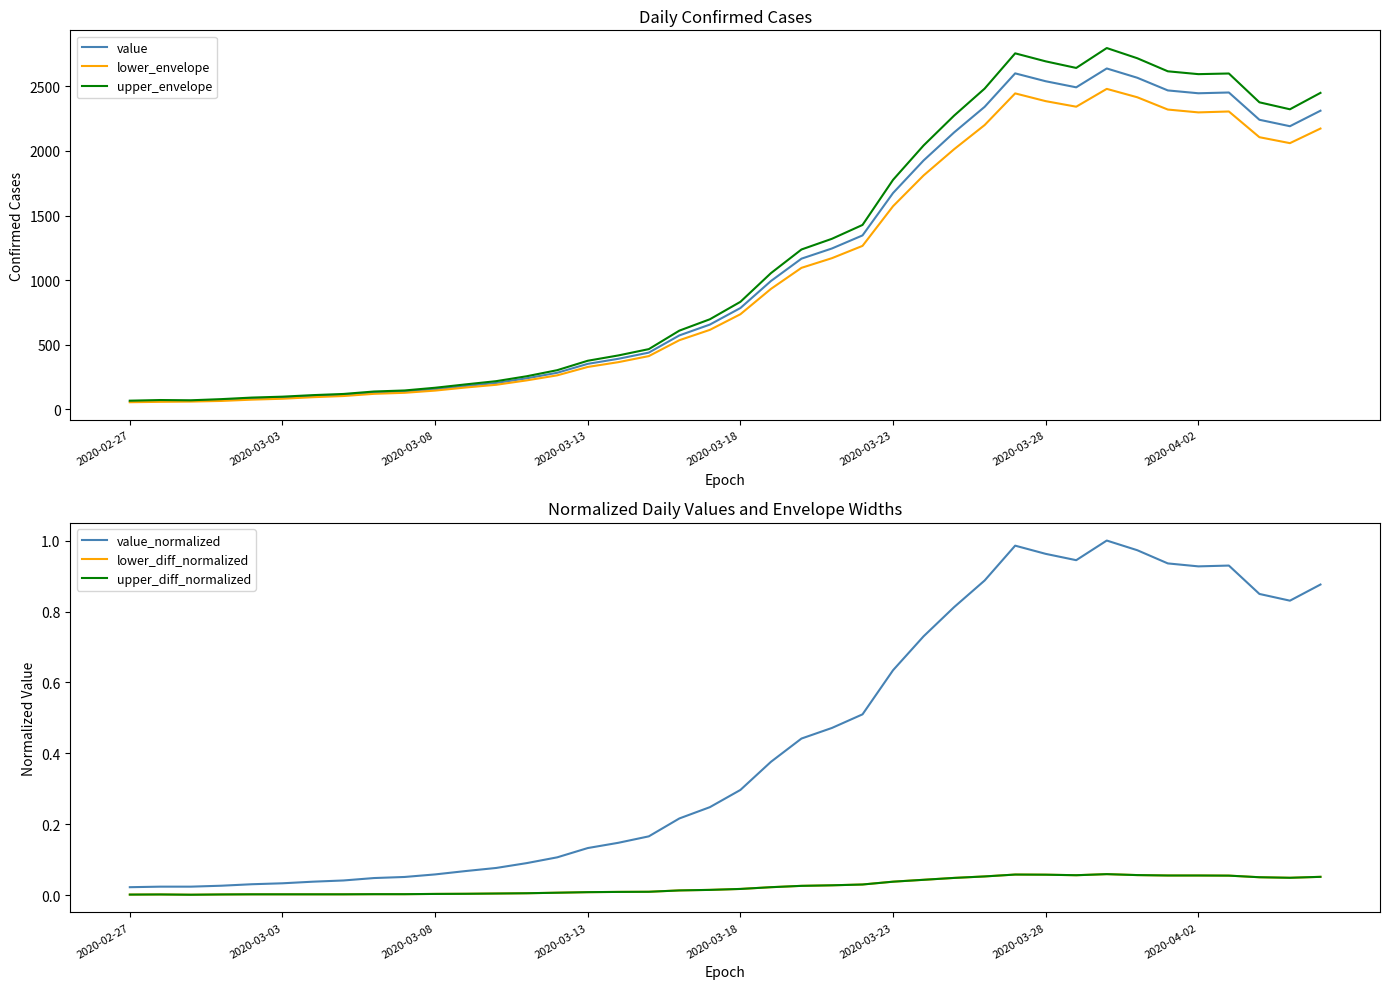

What is the maximum value for upper_envelope?

2796